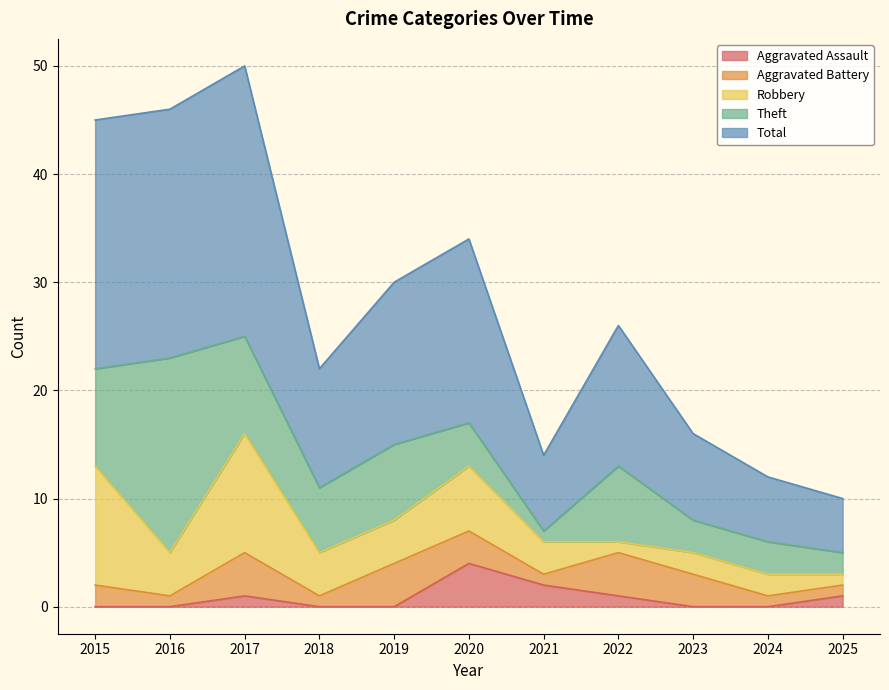

What is the difference between the maximum and minimum values in the Aggravated Battery series?

3